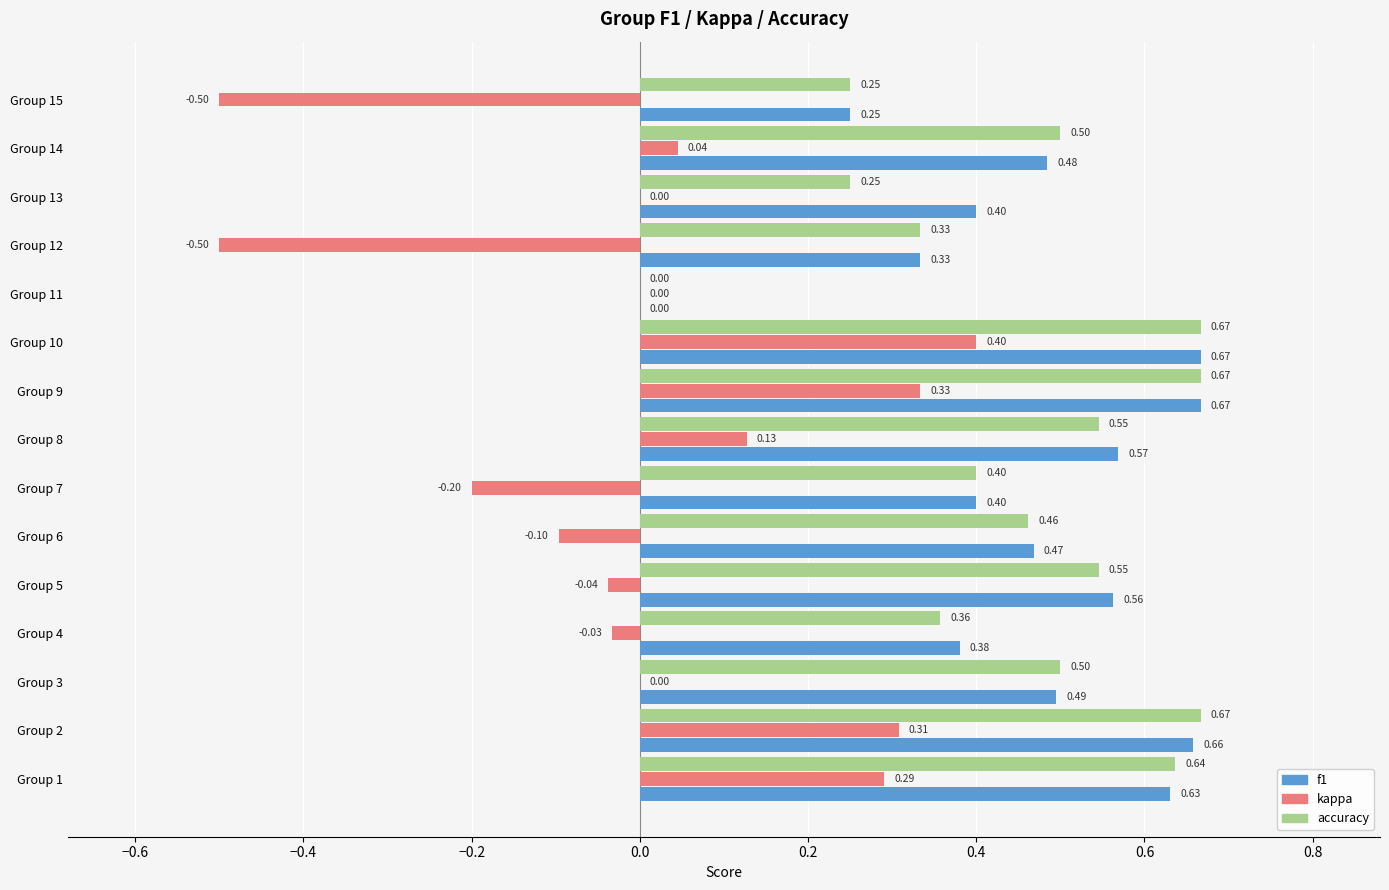

What is the sum of all accuracy values?

6.8